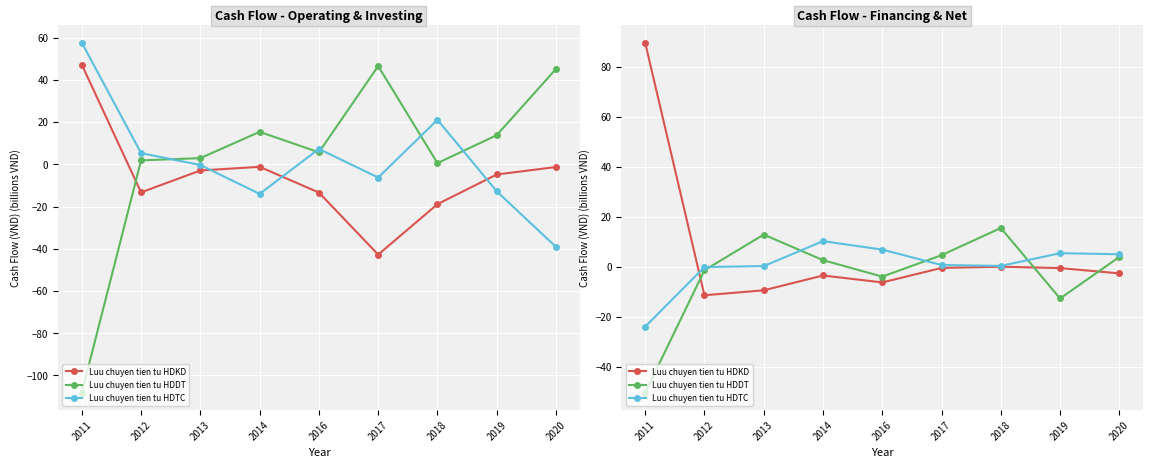

What is the minimum value shown in the chart?

-50.2